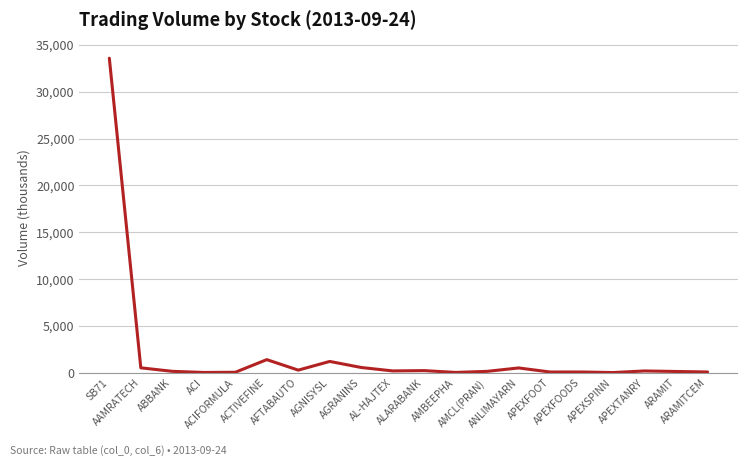

Count the number of categories in the chart.

20